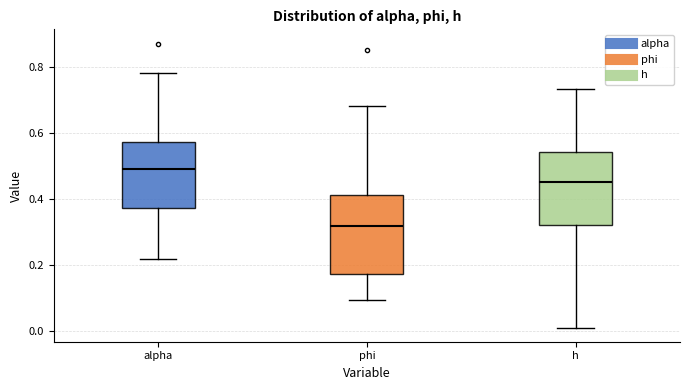

Reading left to right, transcribe this box plot: for each box, give where its median line is, the range the box spans, and where its two whiskers end, as read against the y-axis. The values are not printed on the chart, so give them approximately, as read against the axis.

alpha: median 0.50, box 0.38 to 0.58, whiskers 0.22 to 0.78
phi: median 0.32, box 0.18 to 0.42, whiskers 0.10 to 0.68
h: median 0.46, box 0.32 to 0.54, whiskers 0.00 to 0.74